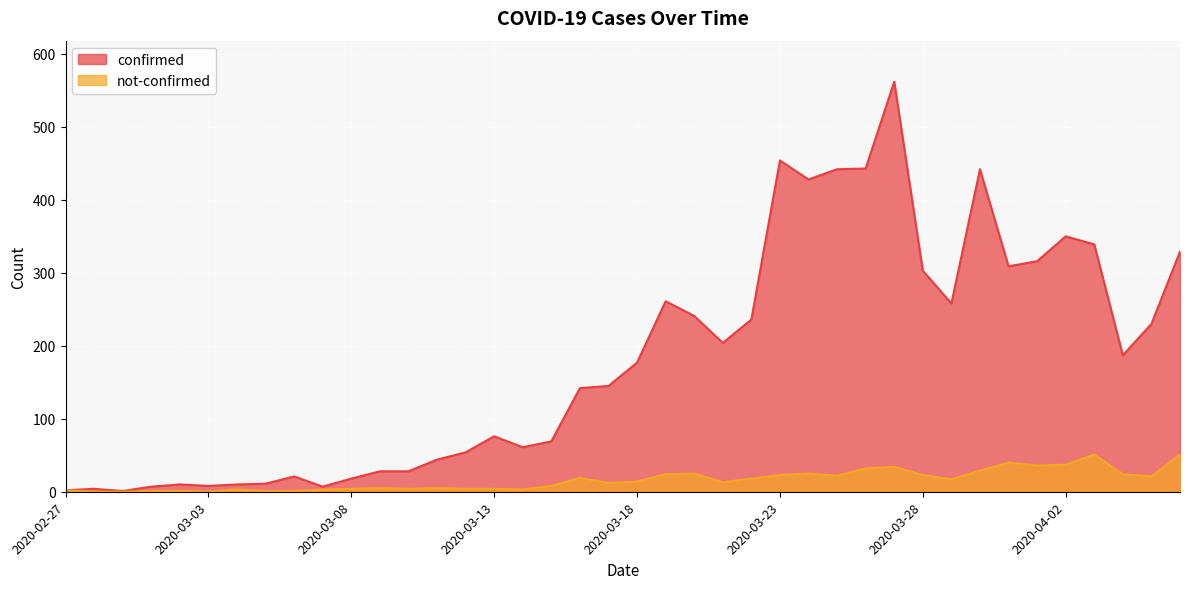

Rank the series at 2020-03-02 from highest to lowest value.

confirmed, not-confirmed